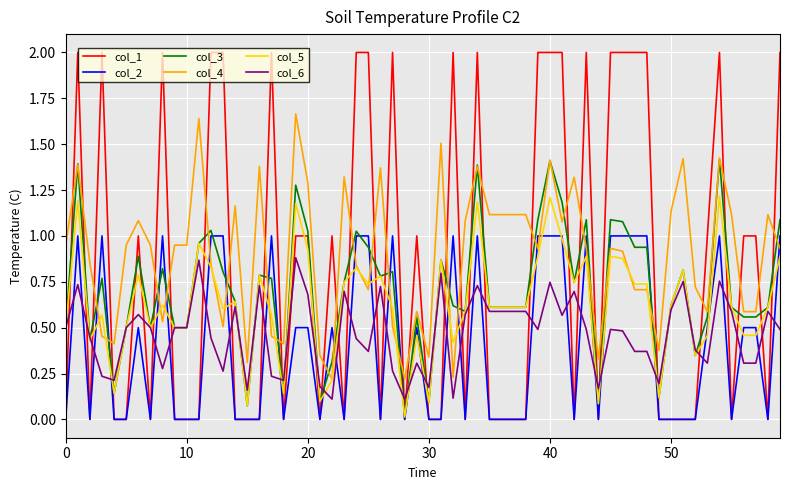

How many lines are shown in the chart?

6